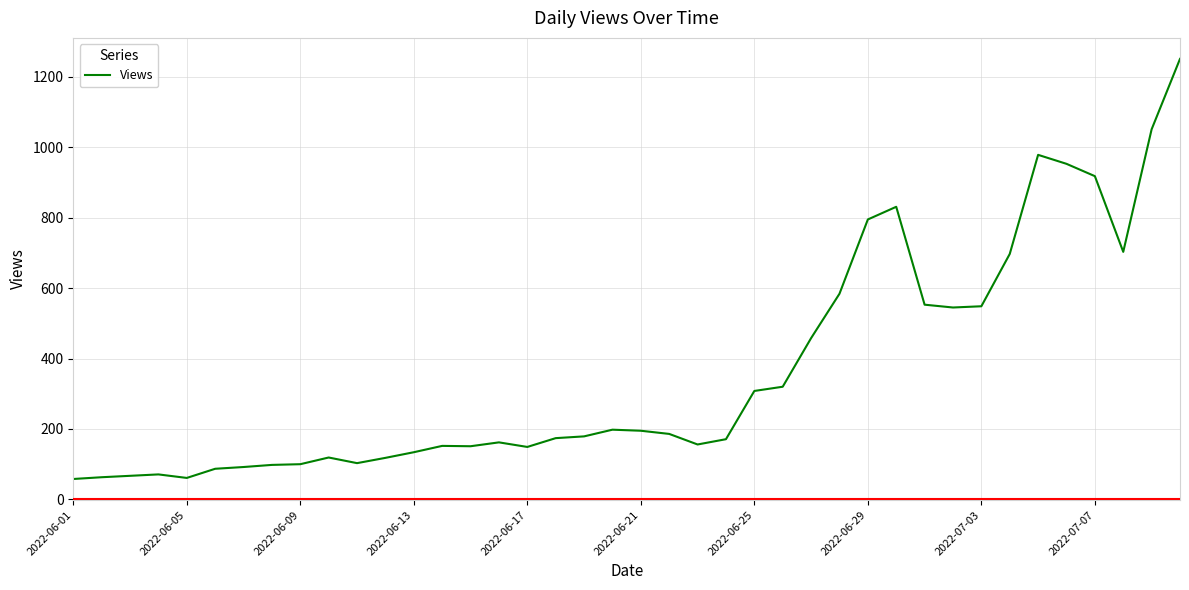

What is the difference between the maximum and minimum values?

1193.0